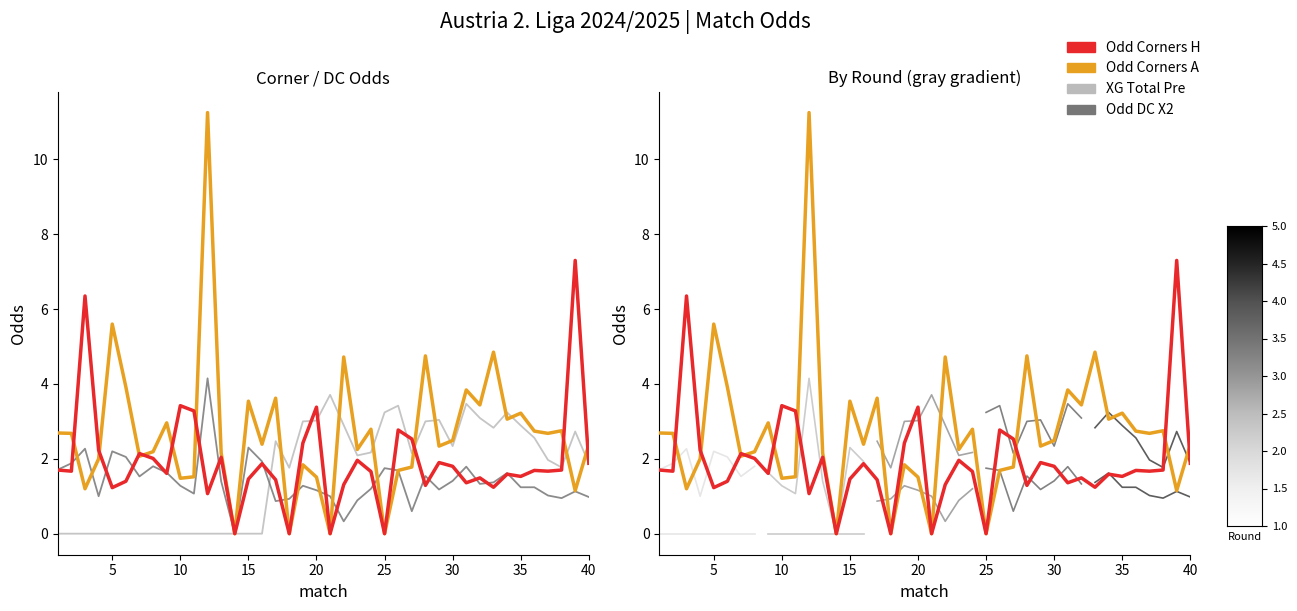

What is the average value of the XG_Total_Pre series?

1.6